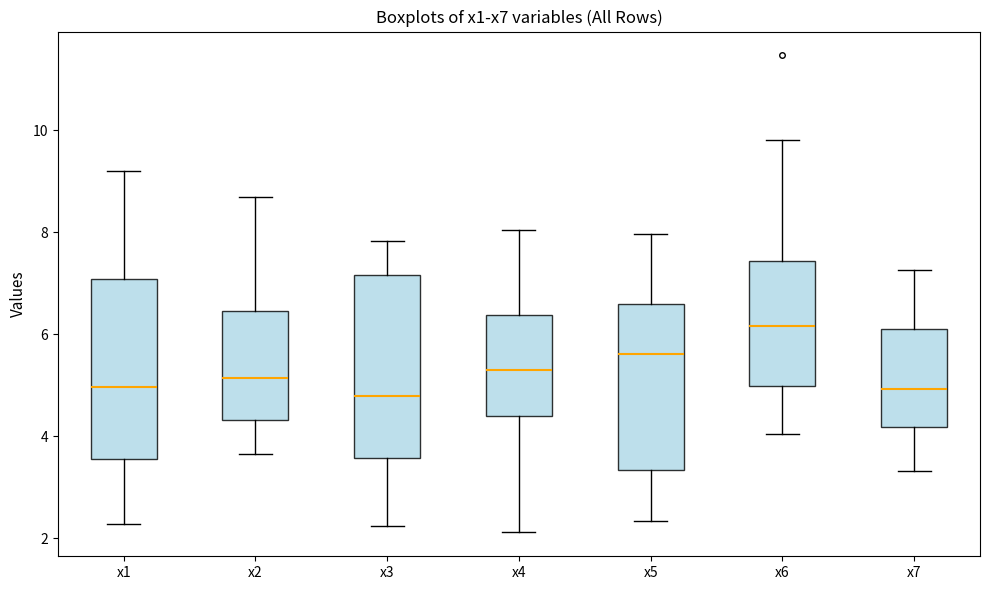

Reading left to right, read every box against the y-axis: the position of its median line, the range the box covers, and the ends of its whiskers. The values are not printed on the chart, so give them approximately, as read against the axis.

x1: median 5.0, box 3.6 to 7.0, whiskers 2.2 to 9.2
x2: median 5.2, box 4.4 to 6.4, whiskers 3.6 to 8.6
x3: median 4.8, box 3.6 to 7.2, whiskers 2.2 to 7.8
x4: median 5.2, box 4.4 to 6.4, whiskers 2.2 to 8.0
x5: median 5.6, box 3.4 to 6.6, whiskers 2.4 to 8.0
x6: median 6.2, box 5.0 to 7.4, whiskers 4.0 to 9.8
x7: median 5.0, box 4.2 to 6.2, whiskers 3.4 to 7.2